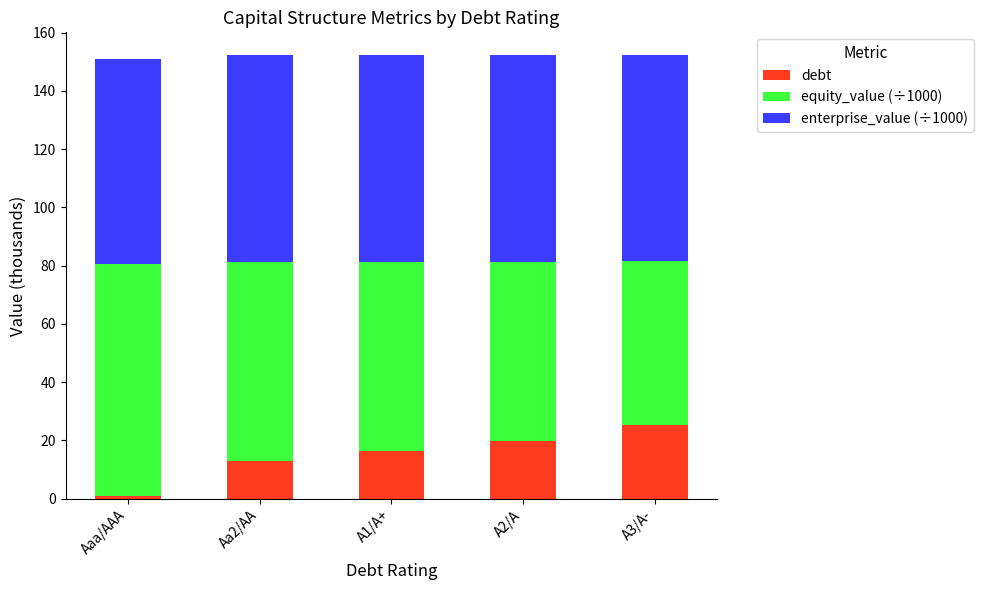

What is the total value across all series at Aa2/AA?

152.3